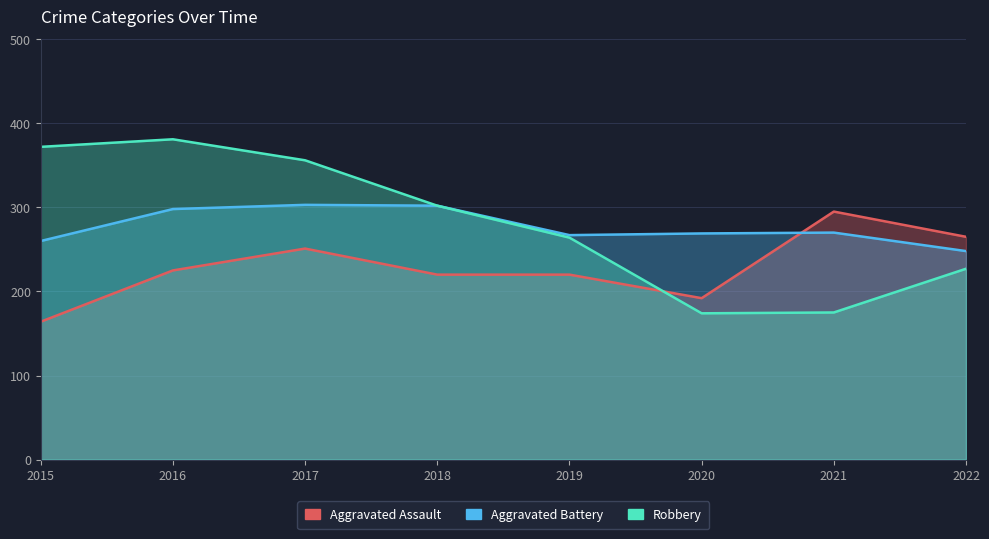

What is the sum of the Aggravated Battery values at 2019 and 2017?

570